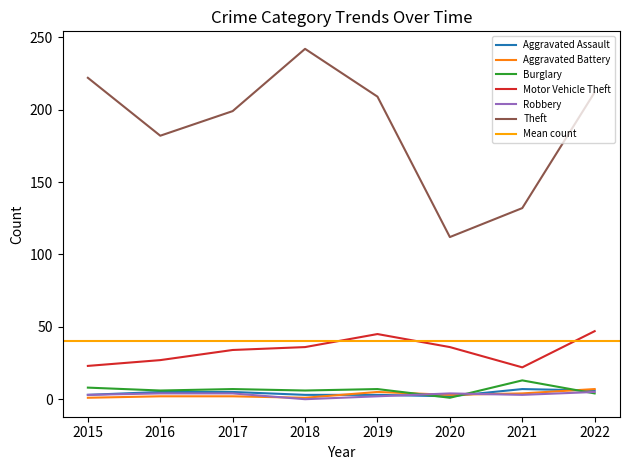

How many values in the Robbery series exceed 4?

1